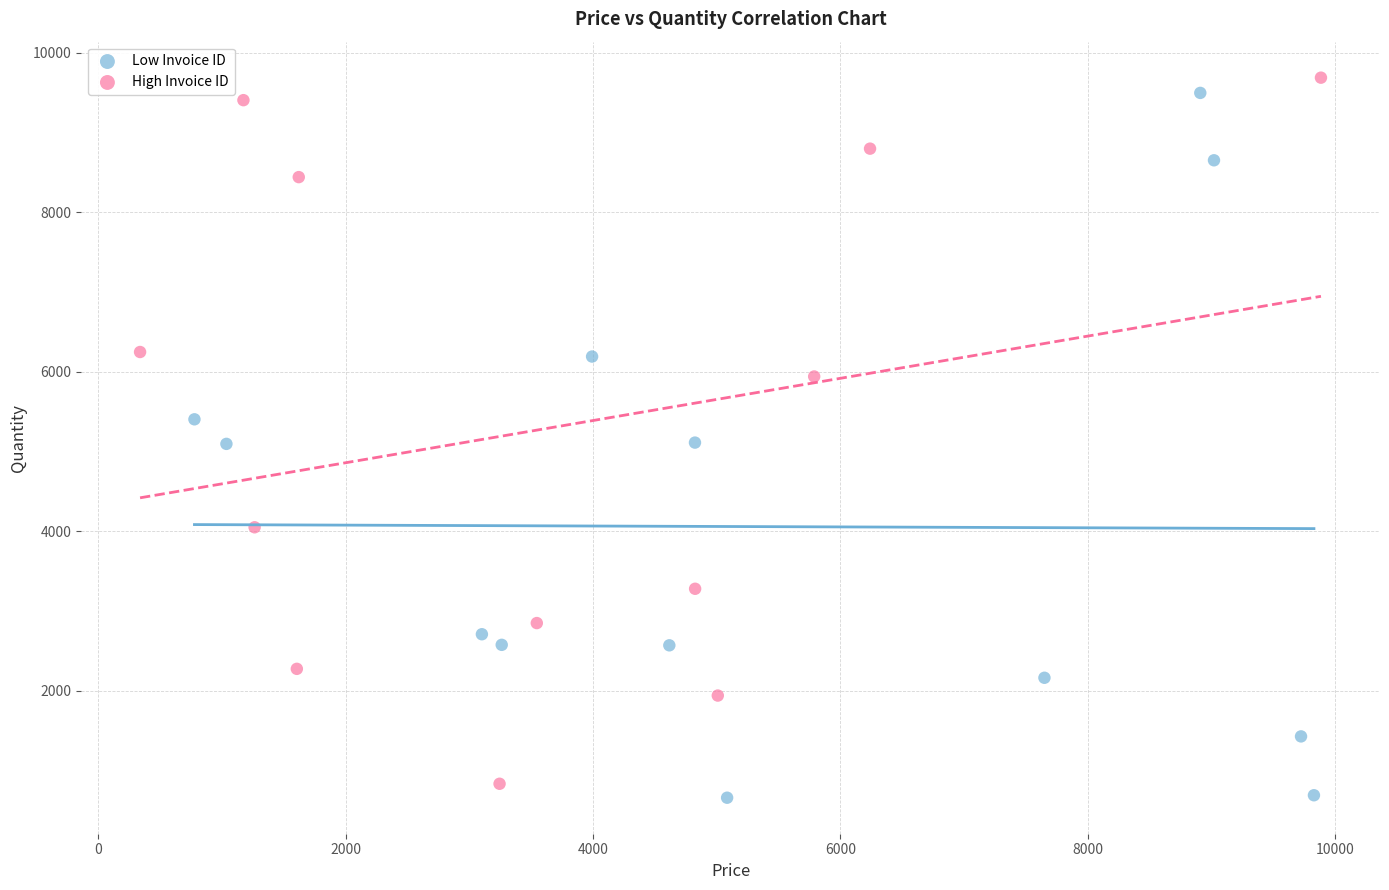

Which series reaches the minimum Y coordinate?

Low Invoice ID